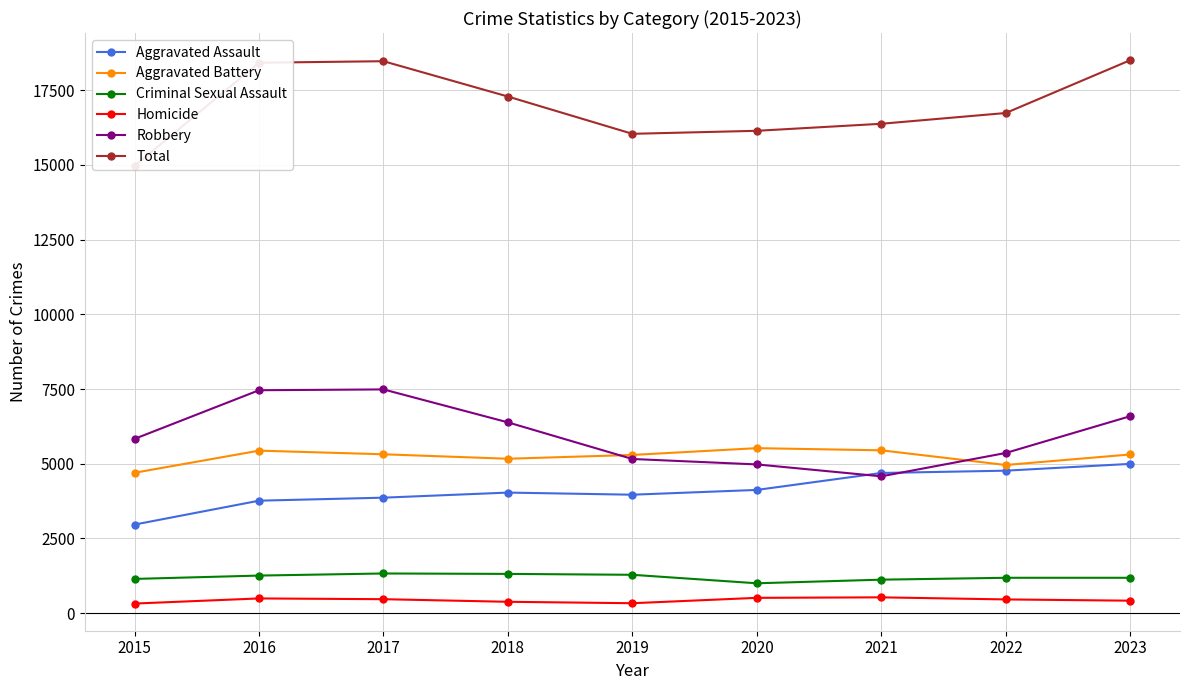

Reading left to right, what are all the values shown in this chart?

Aggravated Assault: 2965	3764	3865	4035	3964	4124	4691	4768	4995
Aggravated Battery: 4698	5438	5316	5167	5294	5521	5449	4958	5310
Criminal Sexual Assault: 1147	1259	1329	1315	1285	1001	1122	1185	1185
Homicide: 323	494	469	382	334	514	531	461	419
Robbery: 5832	7459	7486	6384	5159	4977	4579	5360	6590
Total: 14965	18414	18465	17283	16036	16137	16372	16732	18499